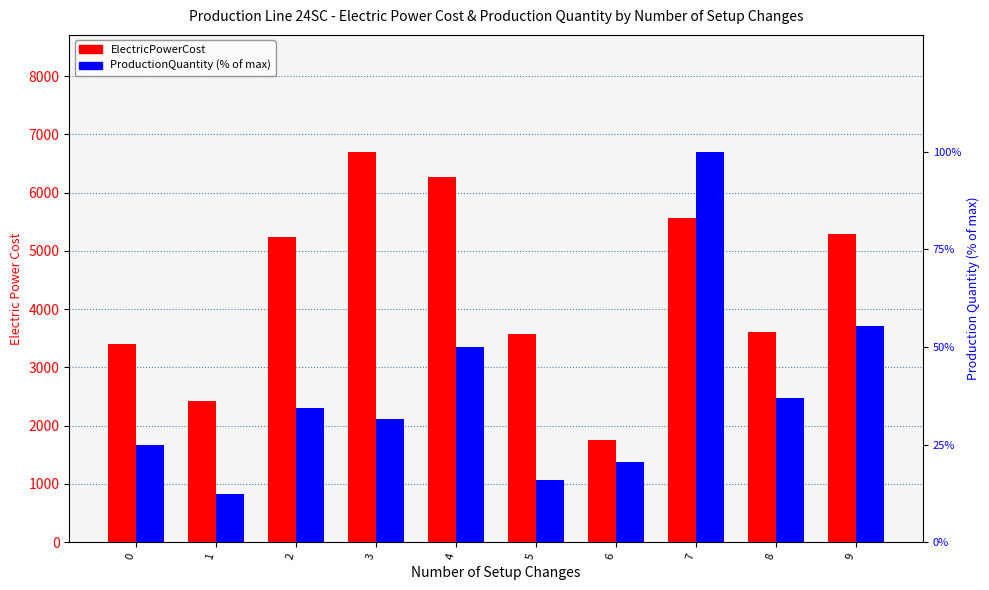

At 4, list the series in order from smallest to largest.

ProductionQuantity (% of max), ElectricPowerCost